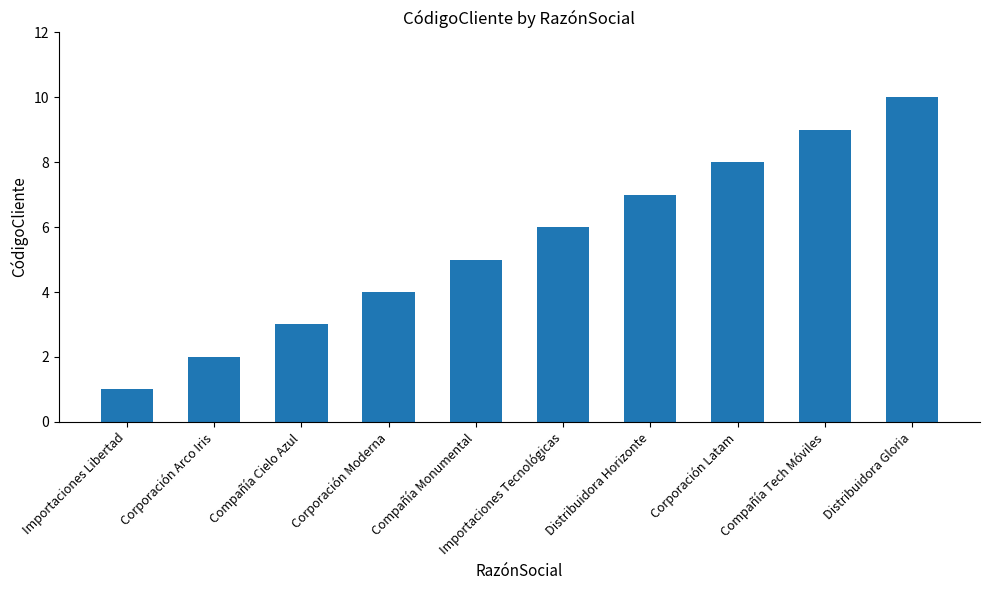

How many data points are less than 6?

5